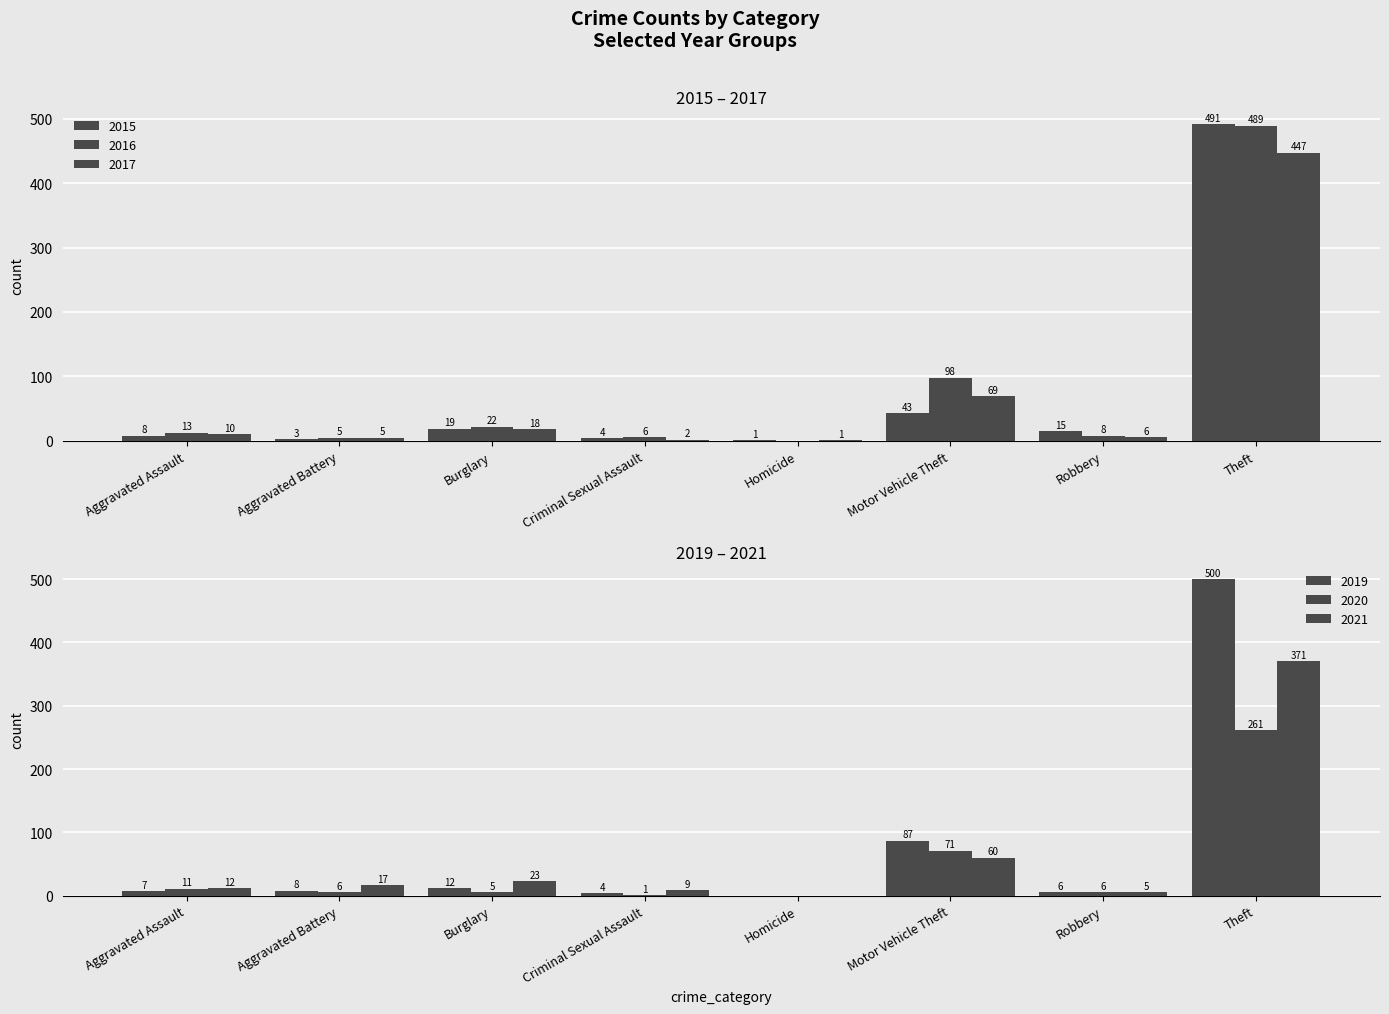

How many distinct data groups are displayed?

6